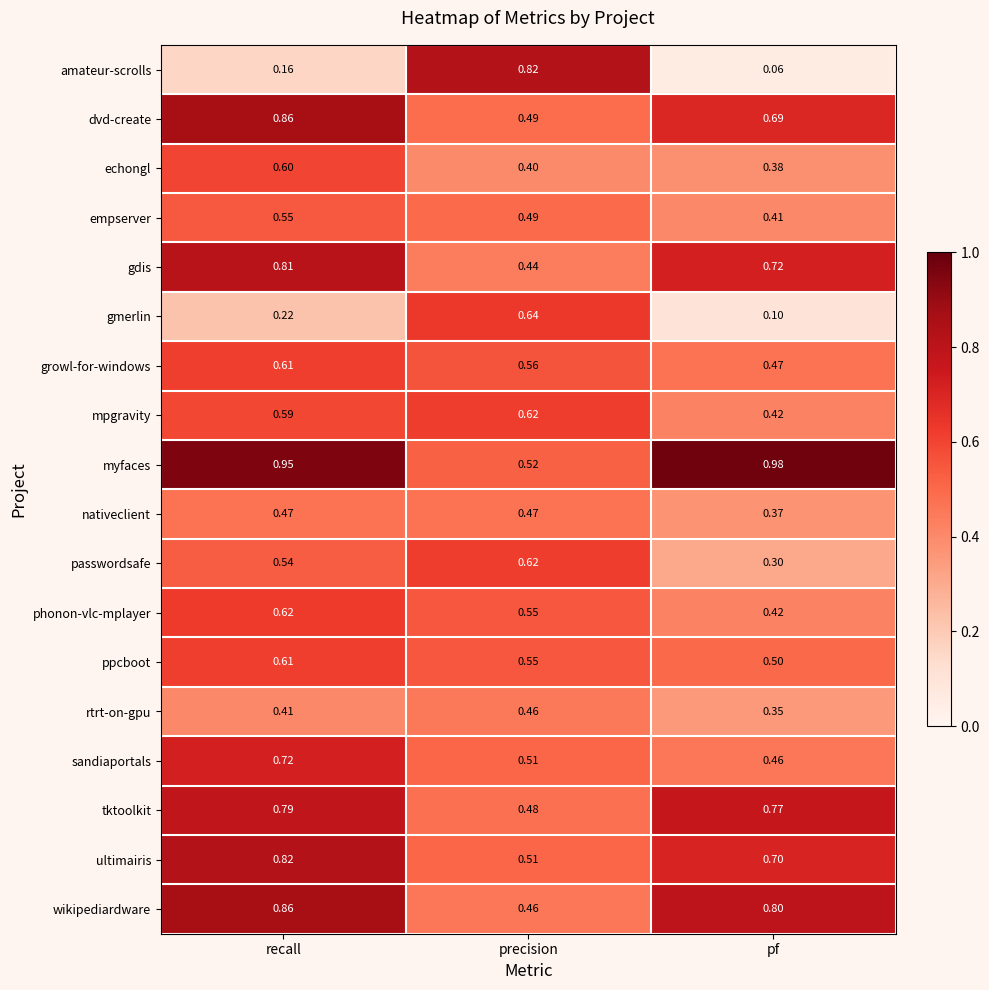

Where is growl-for-windows nearest to the value 0?

pf